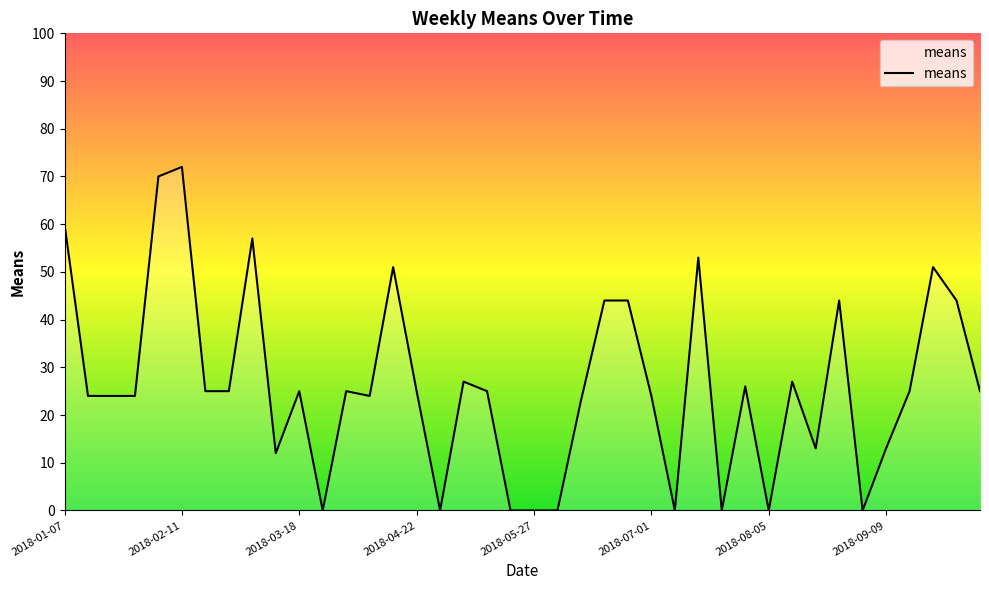

What is the difference between the maximum and minimum values?

72